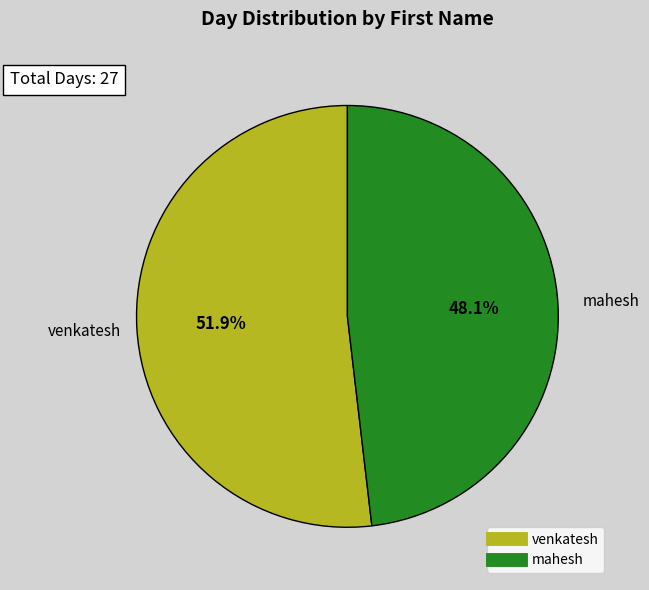

What is the total percentage of venkatesh and mahesh?

100.0%